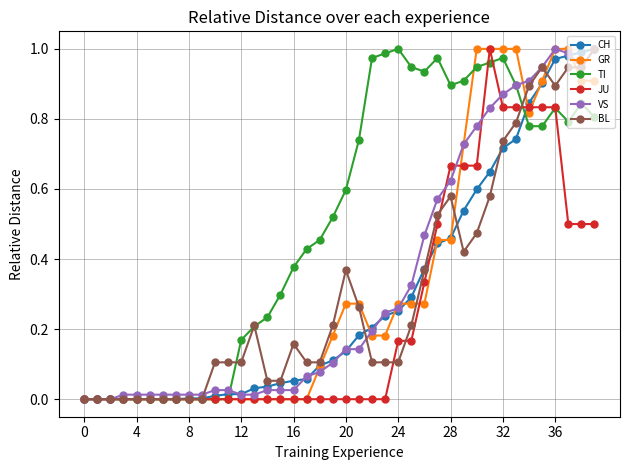

What are all the series names shown in the legend?

CH, GR, TI, JU, VS, BL